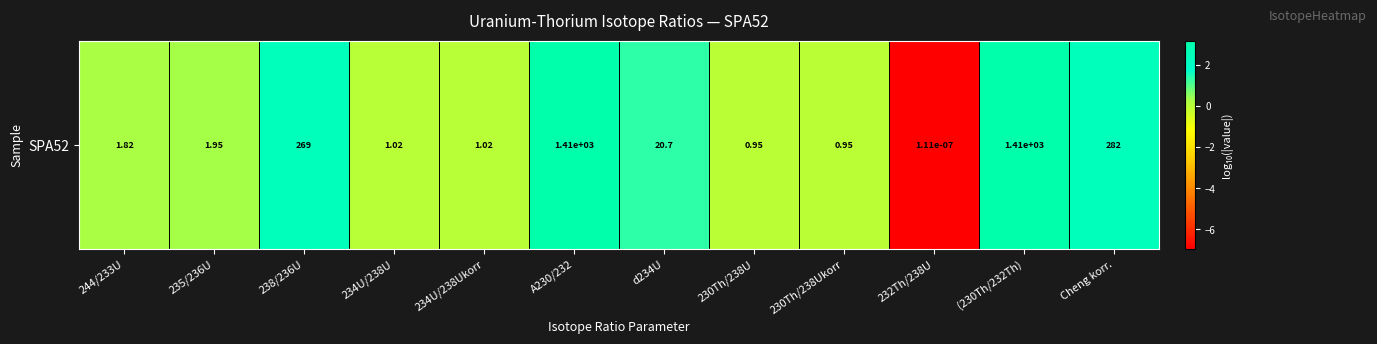

How many values are below 0?

3